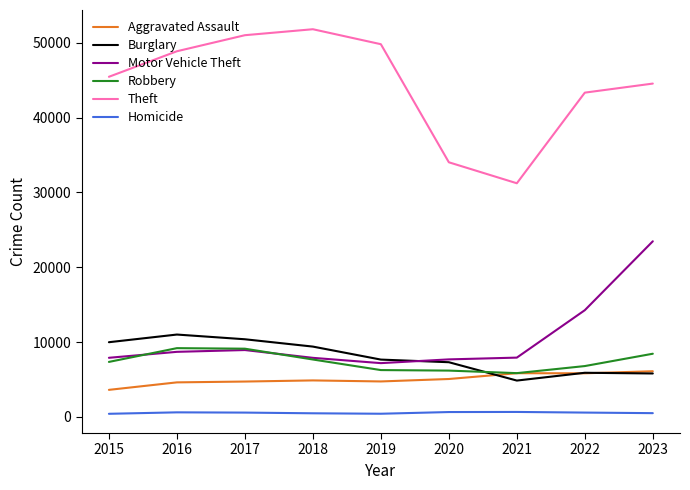

What is the difference between the highest and lowest values at 2020?

33375